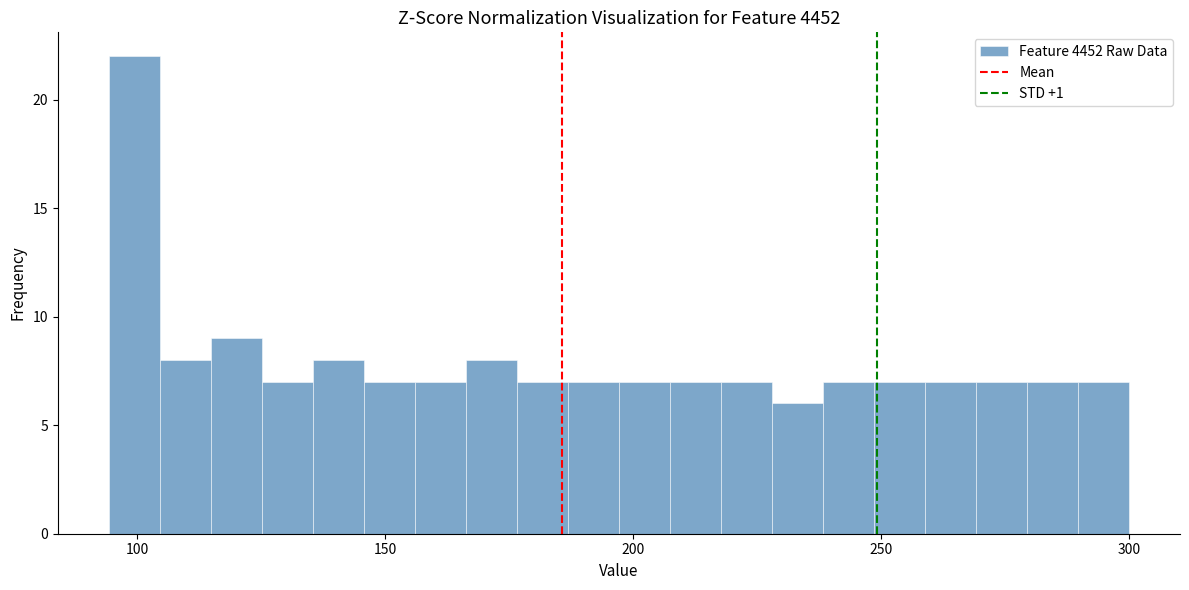

Around what value on the x-axis is the tallest bar? Give the approximate position of its centre, as read against the axis.

100